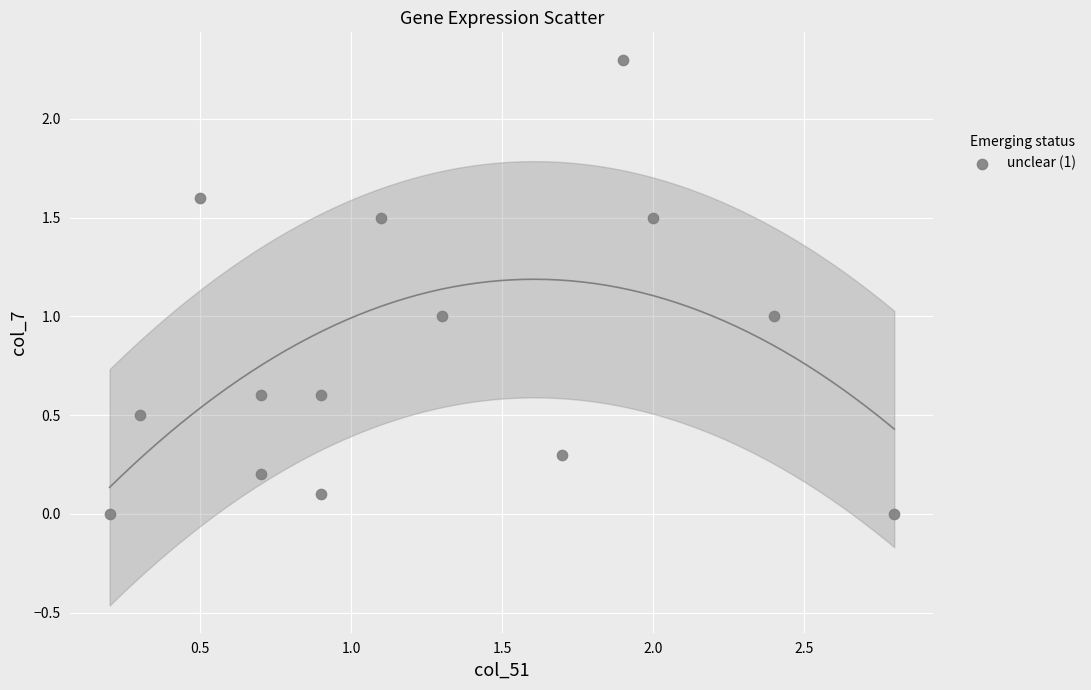

What is the range of Y values (max minus min)?

2.3